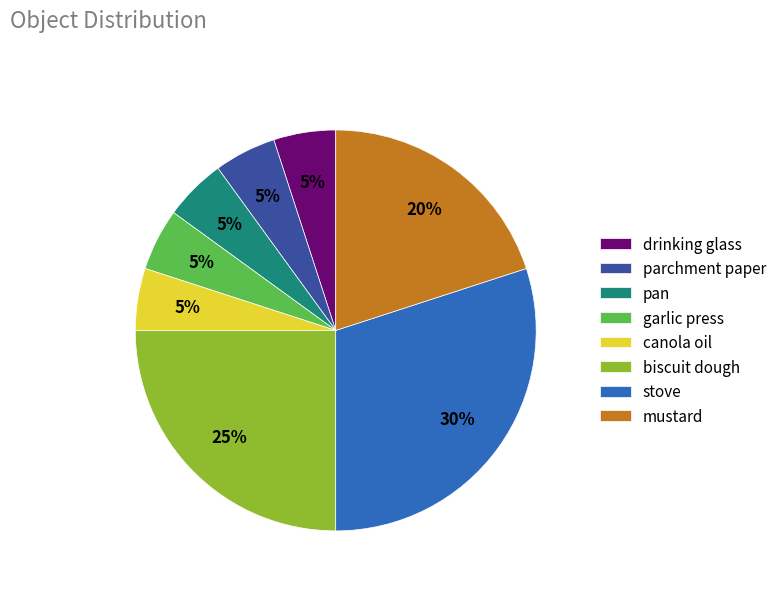

How many slices are in this pie chart?

8